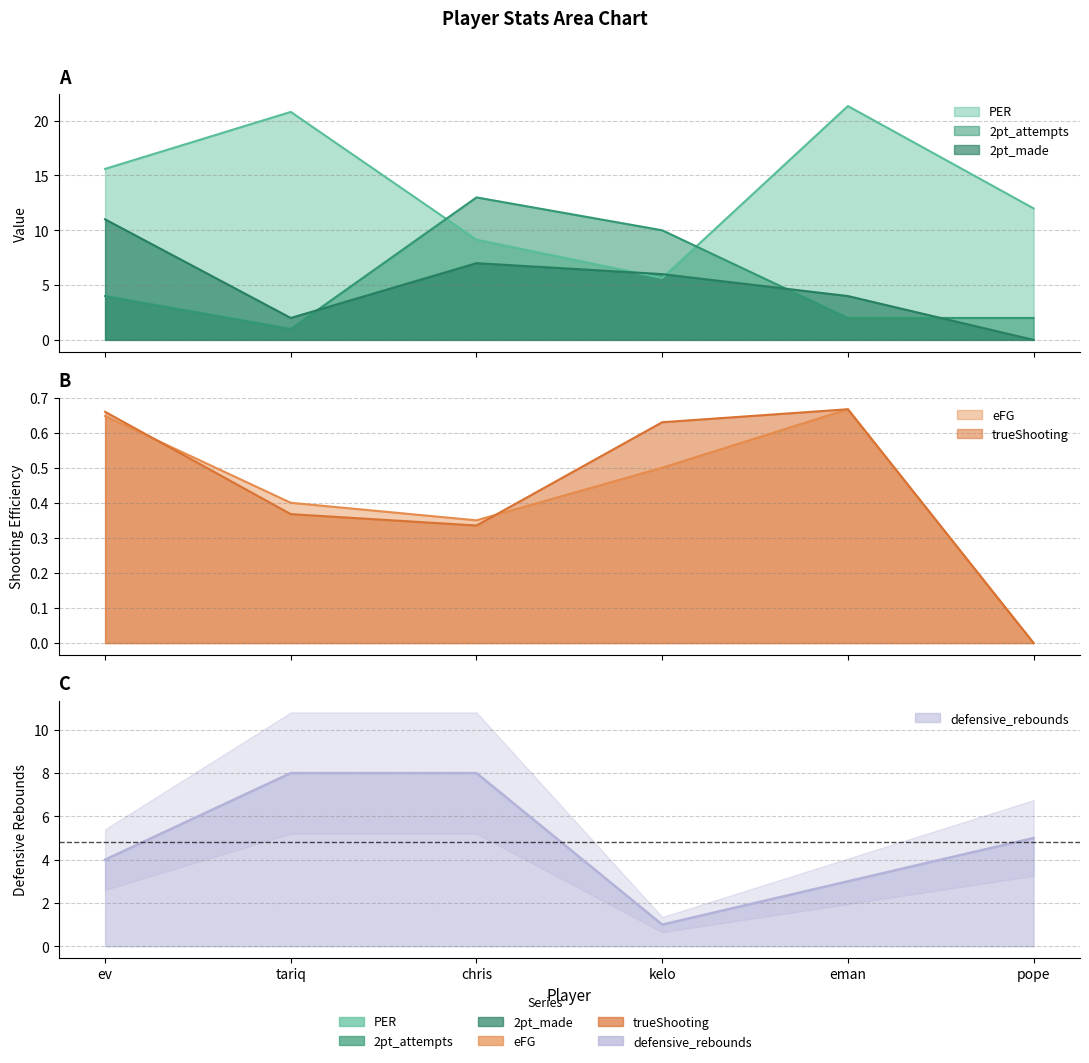

How many interior local peaks does the PER series have?

2